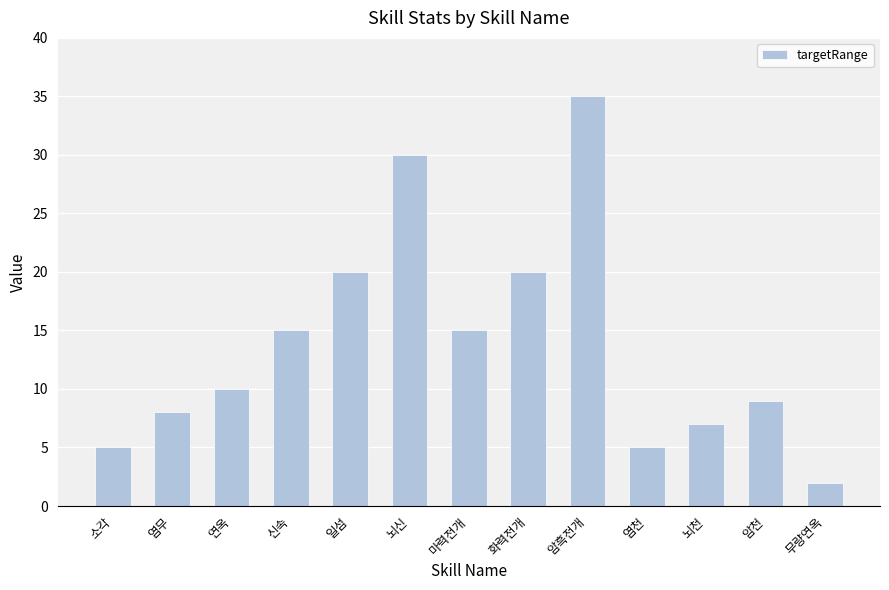

At which category does the chart reach its peak across all series?

암흑전개